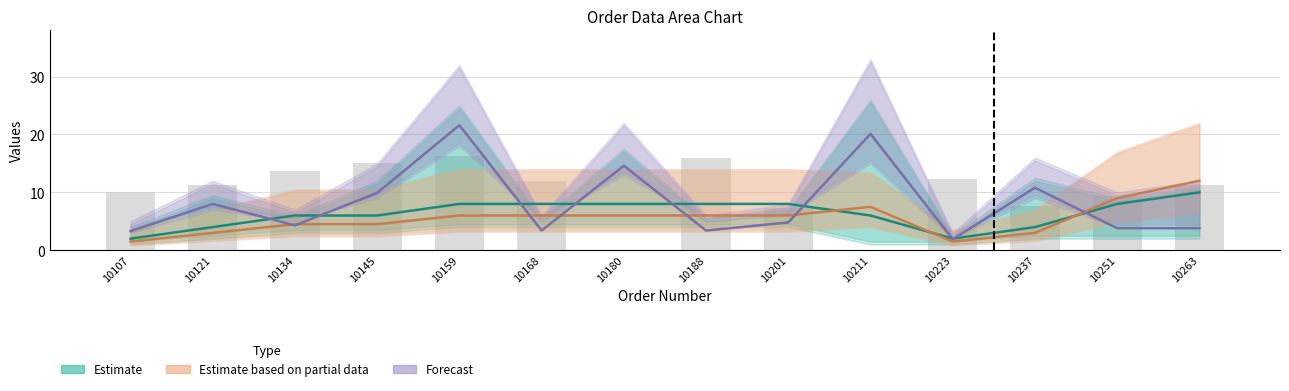

At how many categories does at least one series exceed 2?

13